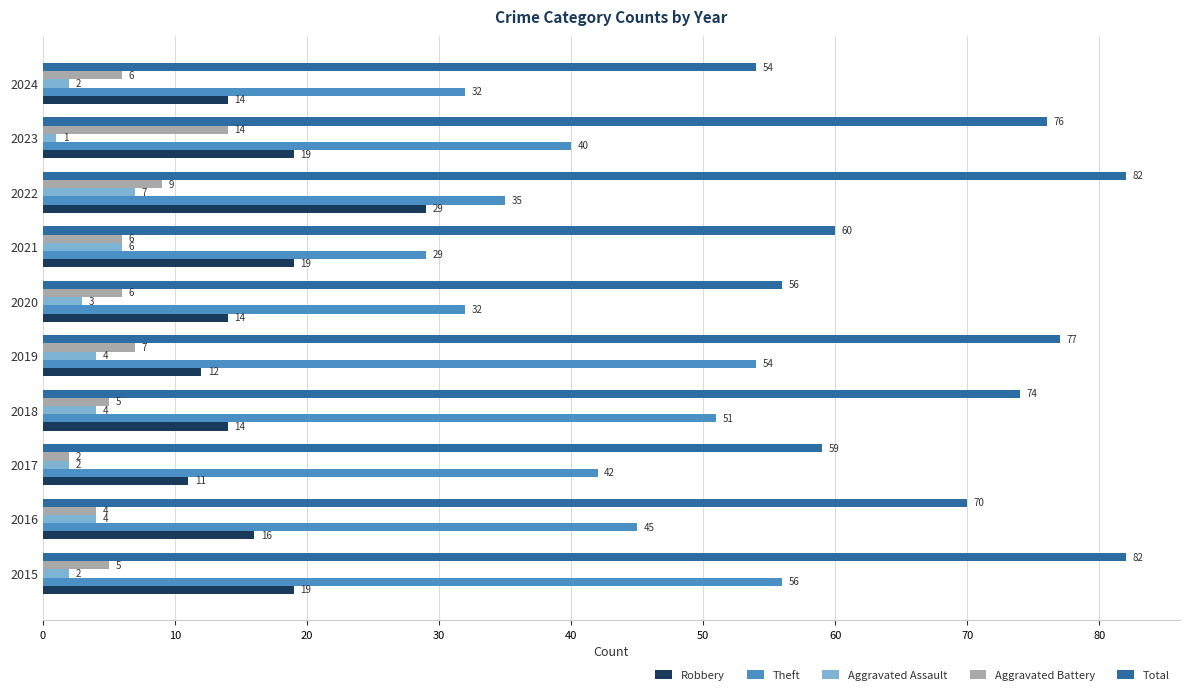

Rank the series at 2015 from lowest to highest value.

Aggravated Assault, Aggravated Battery, Robbery, Theft, Total